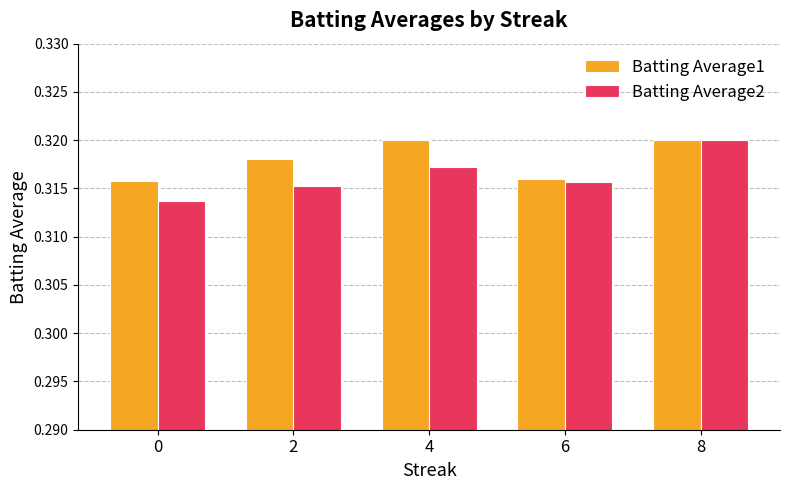

What is the sum of all Batting Average2 values?

1.6